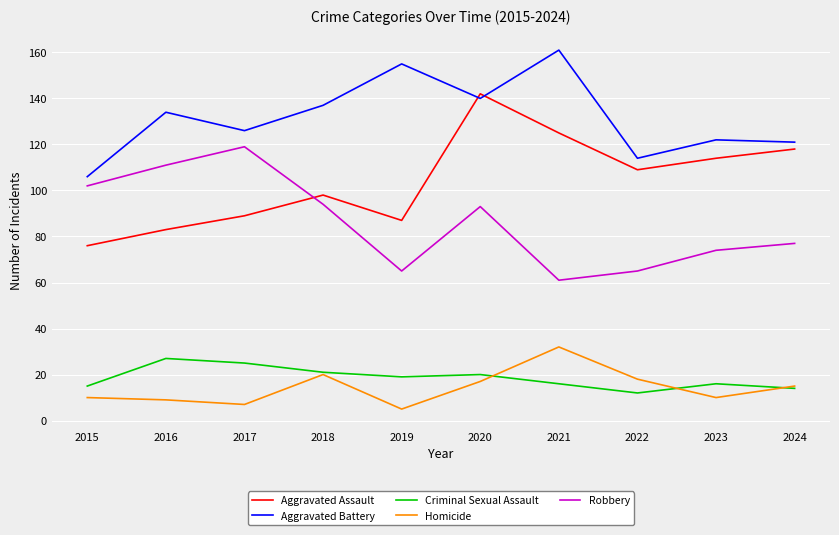

What are all the series names shown in the legend?

Aggravated Assault, Aggravated Battery, Criminal Sexual Assault, Homicide, Robbery